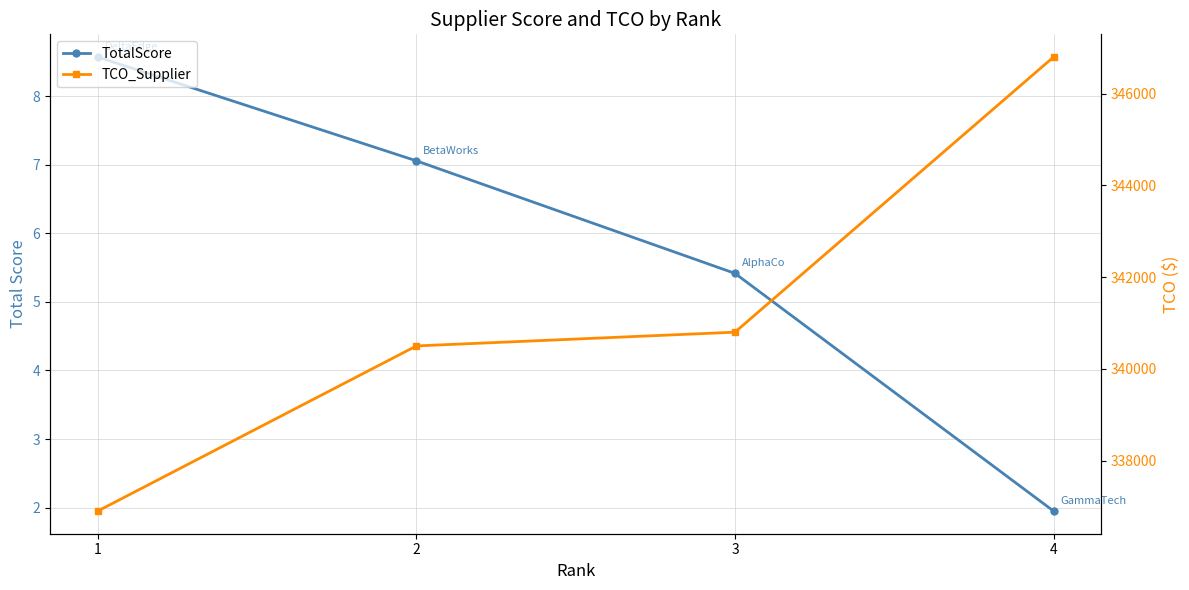

What value does the TotalScore series have at 3?

5.4